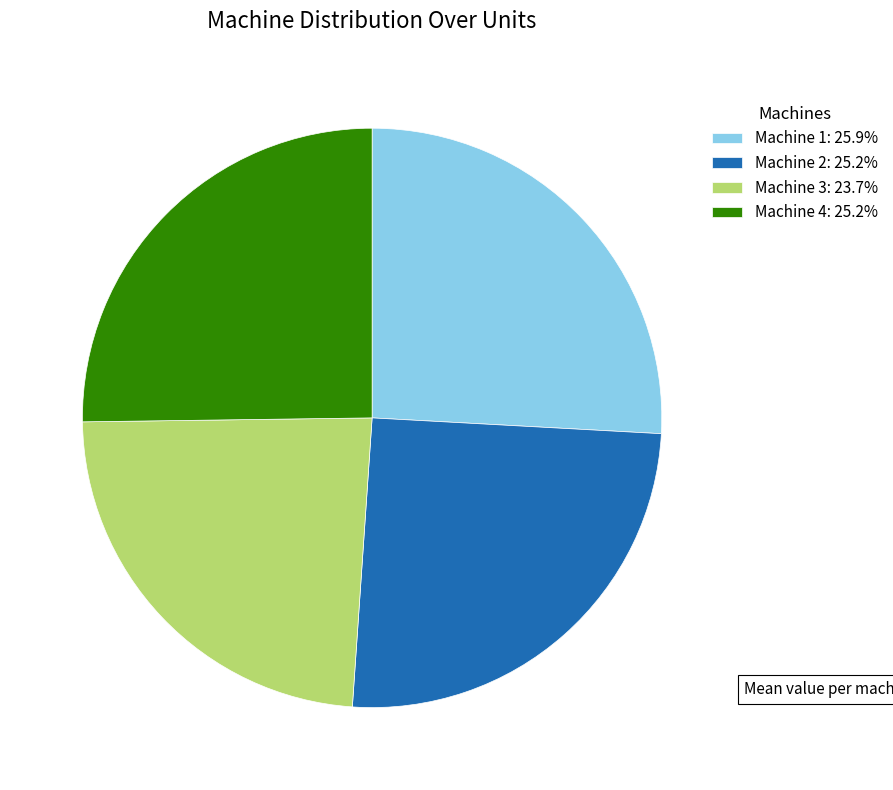

Which category has the smallest portion of the pie?

Machine 3